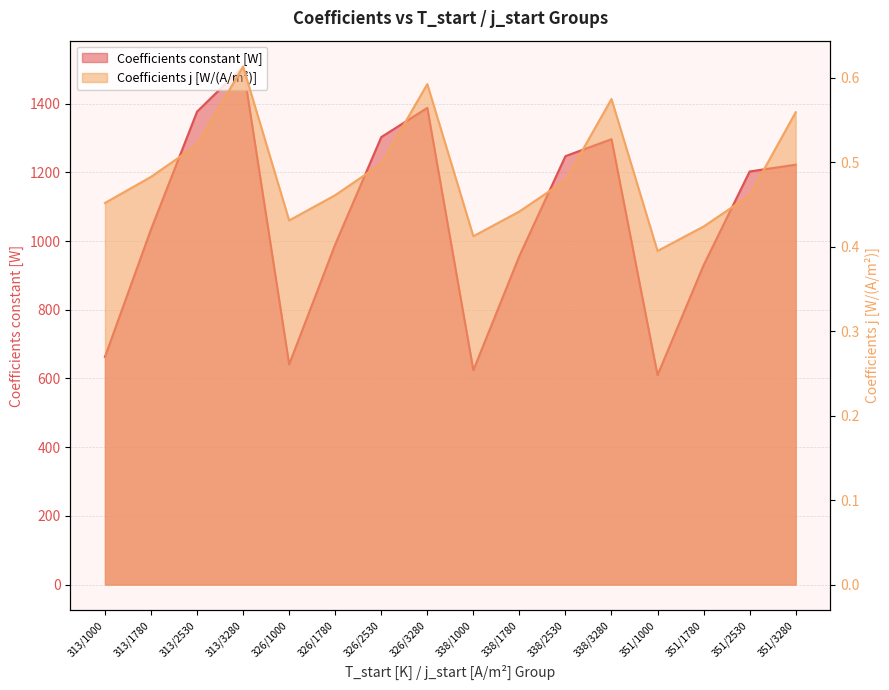

Reading right to left, transcribe all the data shown in this chart.

Coefficients constant [W]: 351/3280=1222.6	351/2530=1202.9	351/1780=929.8	351/1000=609.7	338/3280=1297.0	338/2530=1247.5	338/1780=956.9	338/1000=624.0	326/3280=1388.1	326/2530=1303.0	326/1780=990.3	326/1000=641.1	313/3280=1508.4	313/2530=1377.1	313/1780=1034.3	313/1000=663.0
Coefficients j [W/(A/m^2)]: 351/3280=0.6	351/2530=0.5	351/1780=0.4	351/1000=0.4	338/3280=0.6	338/2530=0.5	338/1780=0.4	338/1000=0.4	326/3280=0.6	326/2530=0.5	326/1780=0.5	326/1000=0.4	313/3280=0.6	313/2530=0.5	313/1780=0.5	313/1000=0.5